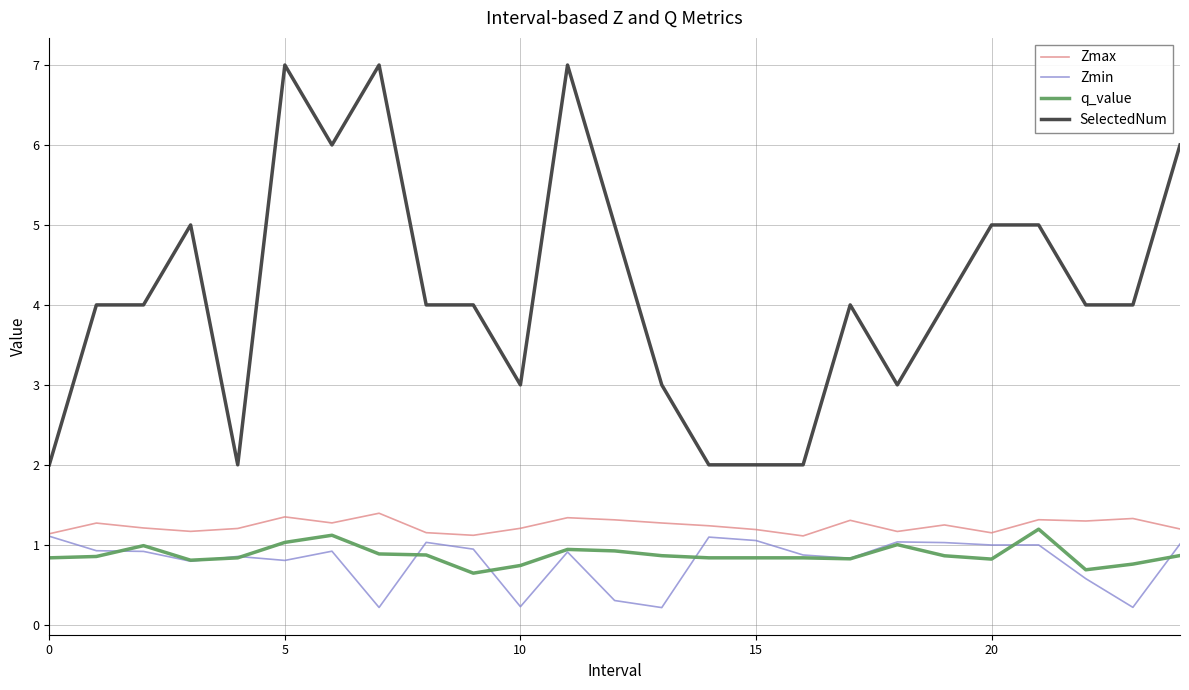

What is the smallest value displayed?

0.2